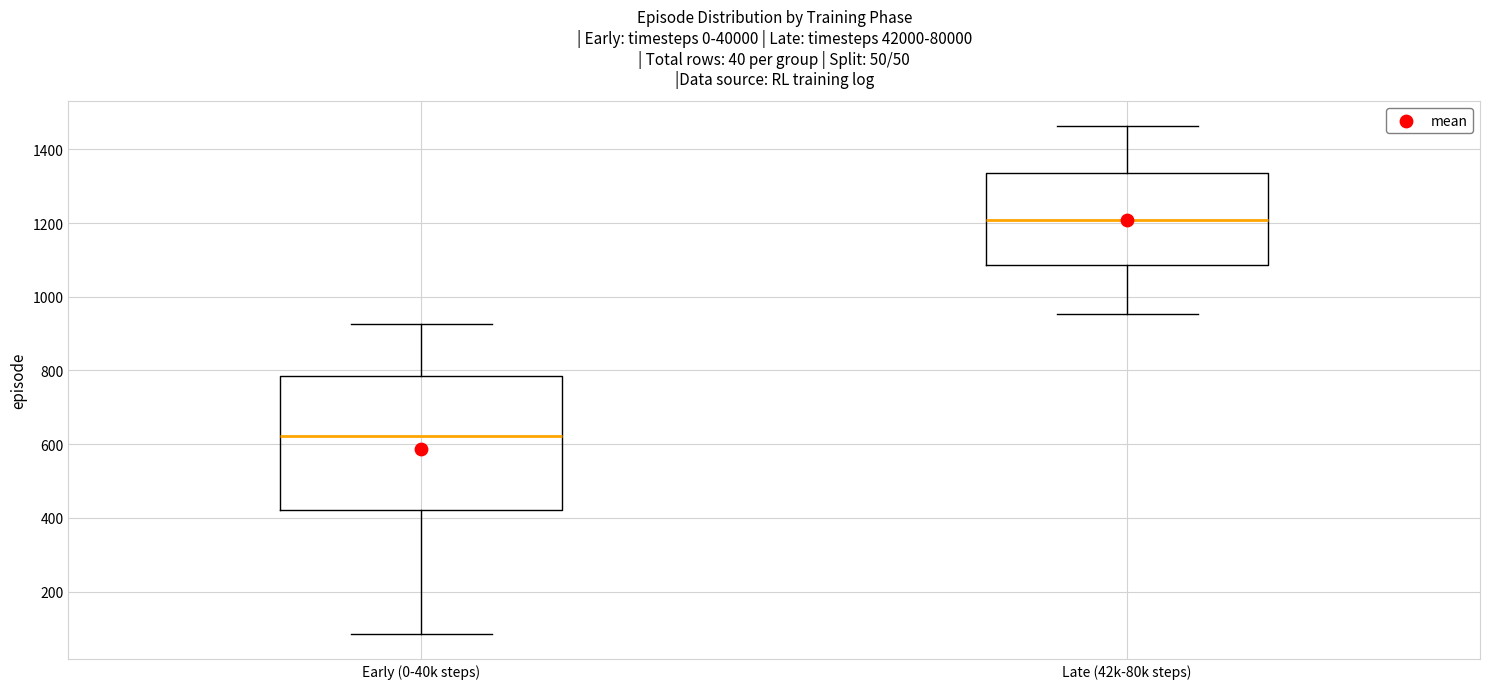

Comparing the boxes themselves (not the whiskers), which one is the tallest?

Early (0-40k steps)